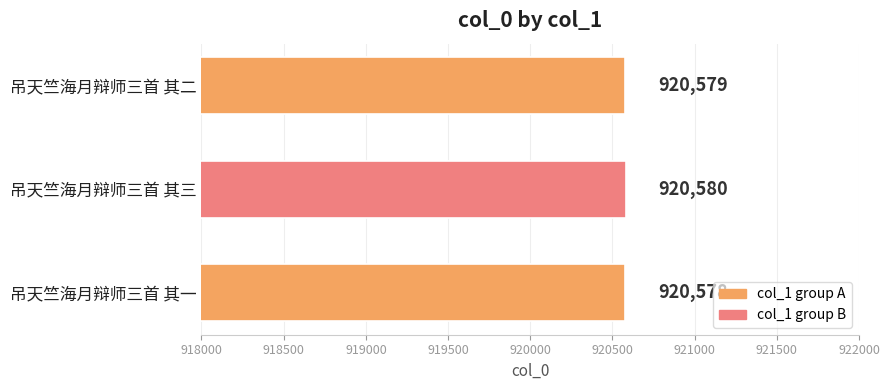

Reading bottom to top, what are all the values shown in this chart?

920578	920580	920579